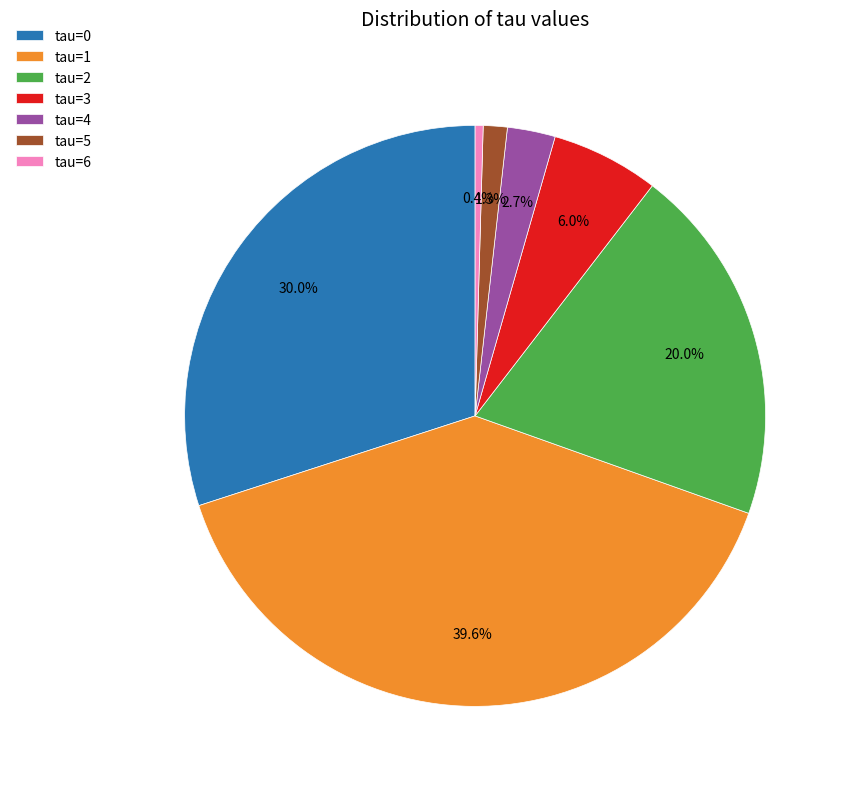

To the nearest percent, what is the average slice percentage?

14%